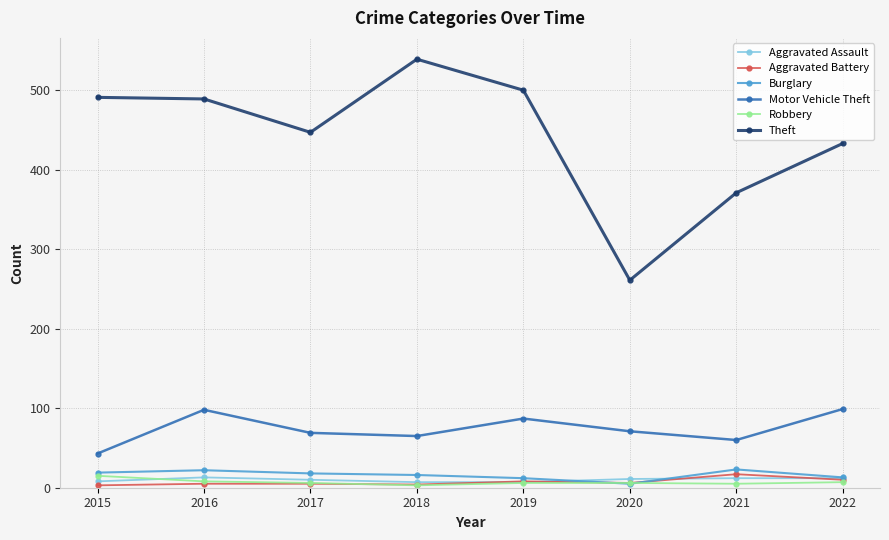

What is the sum of all Aggravated Assault values?

80